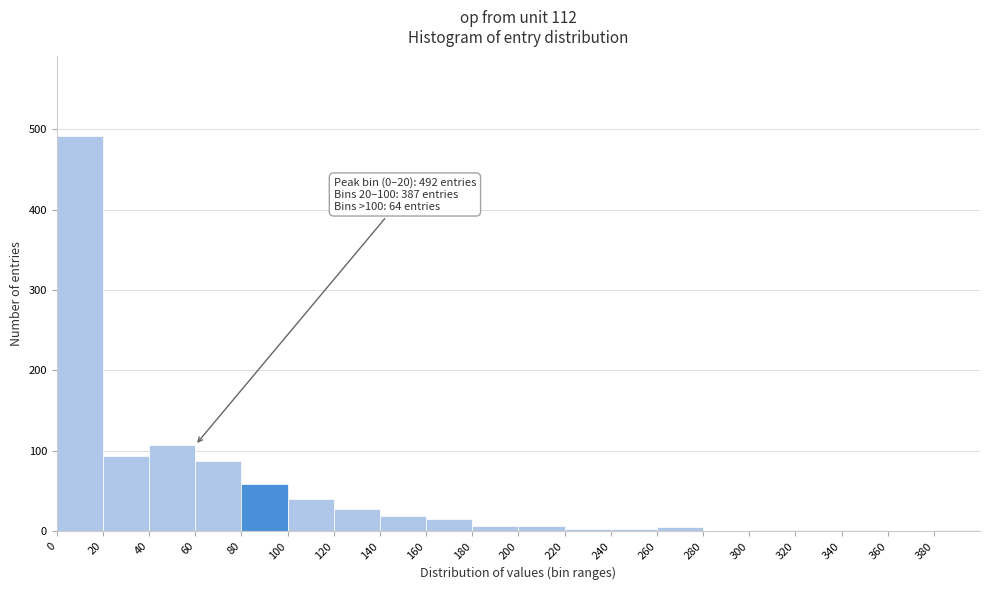

Which range on the x-axis has the tallest bar?

0 to 20